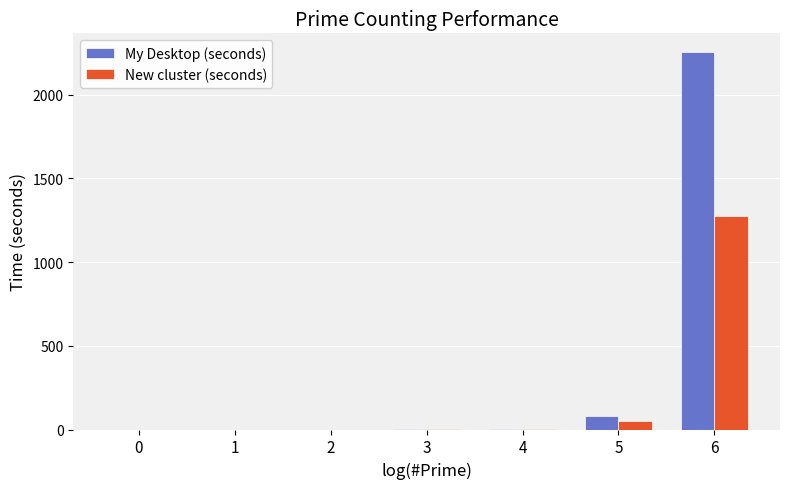

What is the maximum value for My Desktop (seconds)?

2253.1